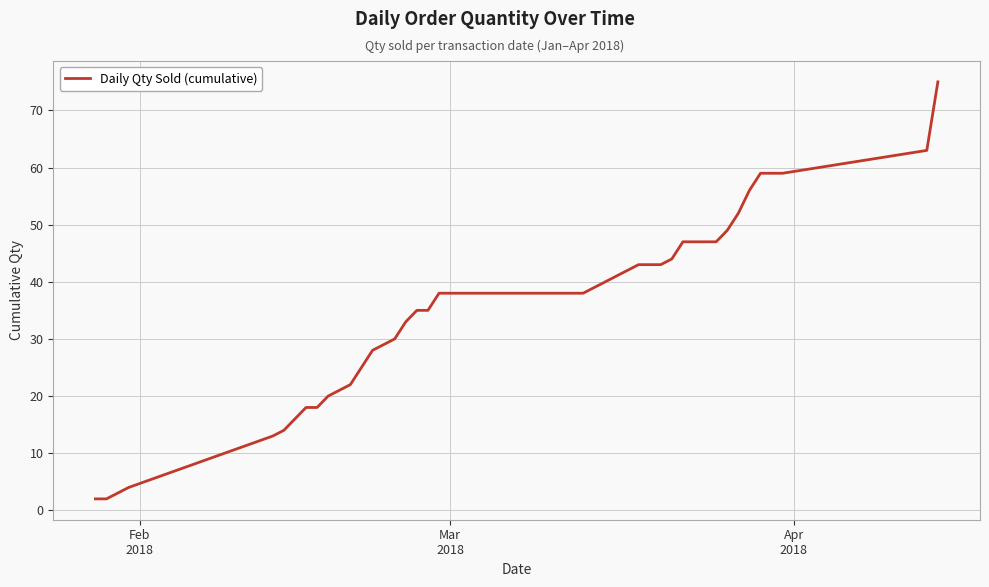

What is the difference between the maximum and minimum values?

73